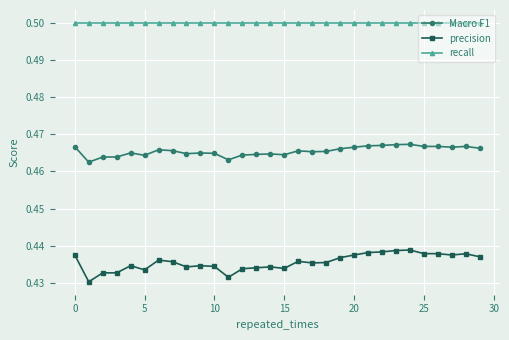

True or false: Macro F1 and recall cross at least once.

False